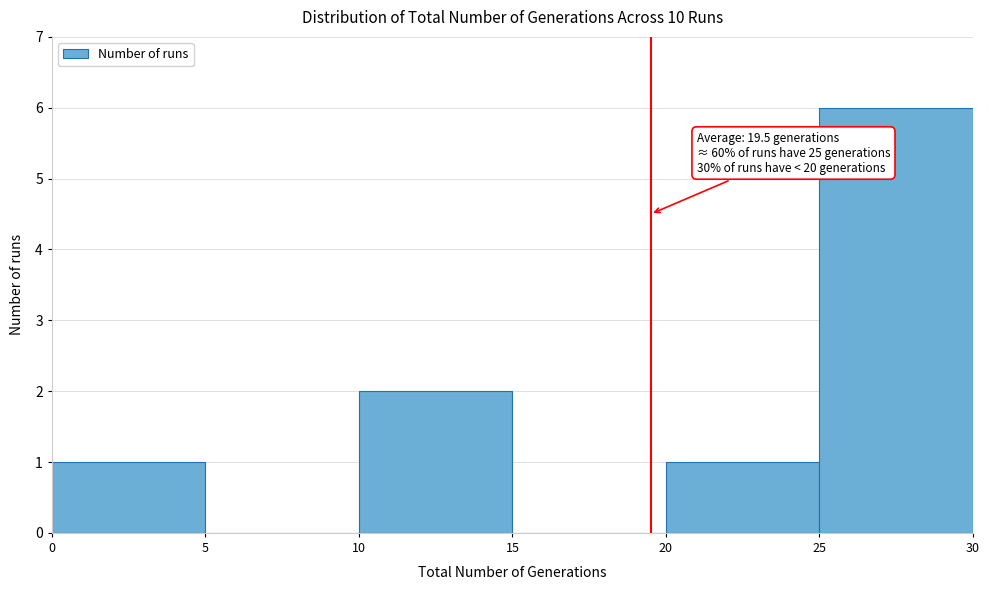

Over which range of the x-axis is the bar tallest?

25 to 30